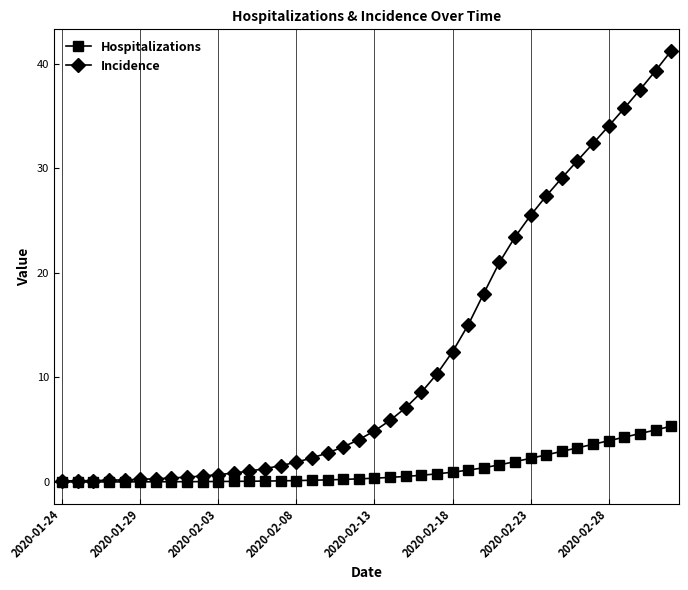

Rank the series by their maximum value, from lowest to highest.

Hospitalizations, Incidence